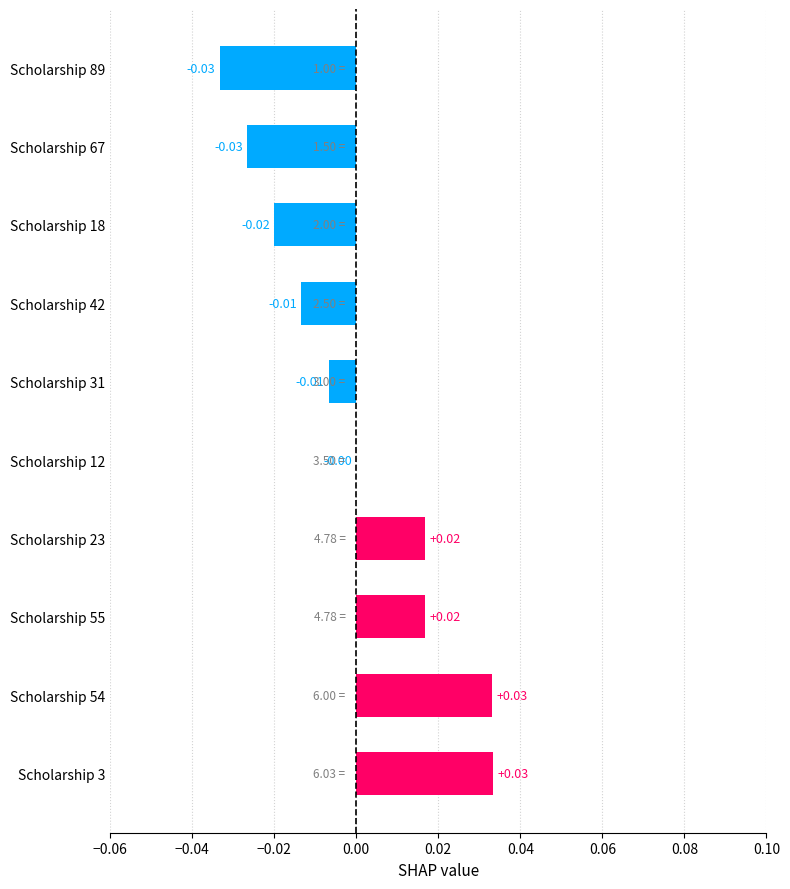

Which has a higher value, Scholarship 55 or Scholarship 12?

Scholarship 55